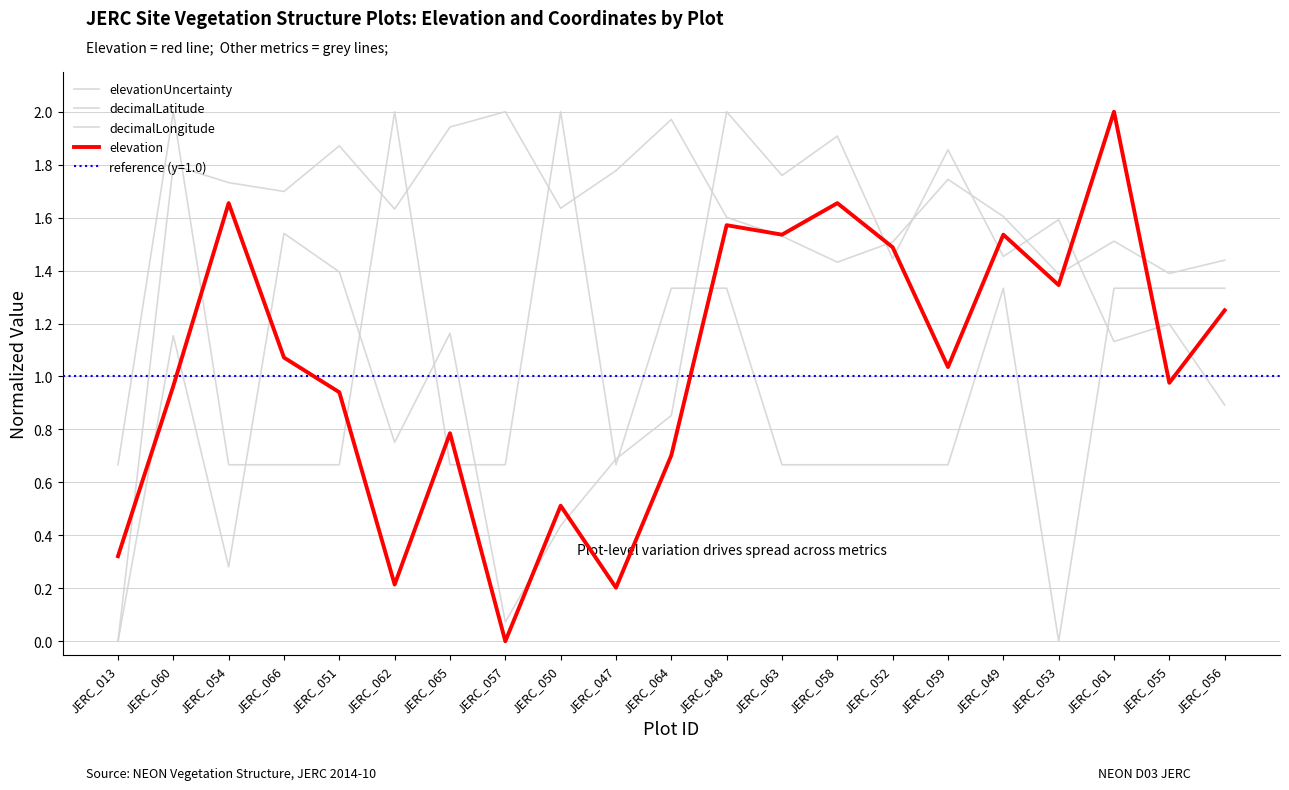

What is the difference between the maximum and minimum values in the elevation series?

2.0